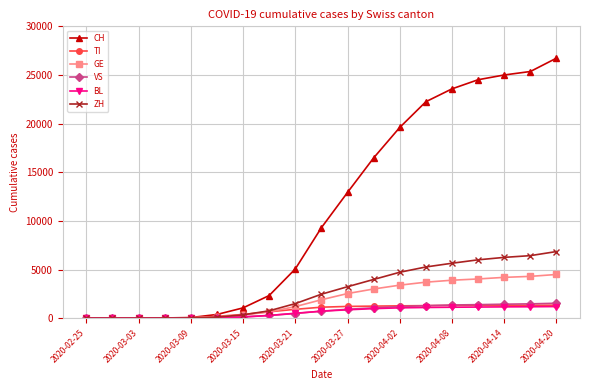

Which series has the widest spread of values?

CH